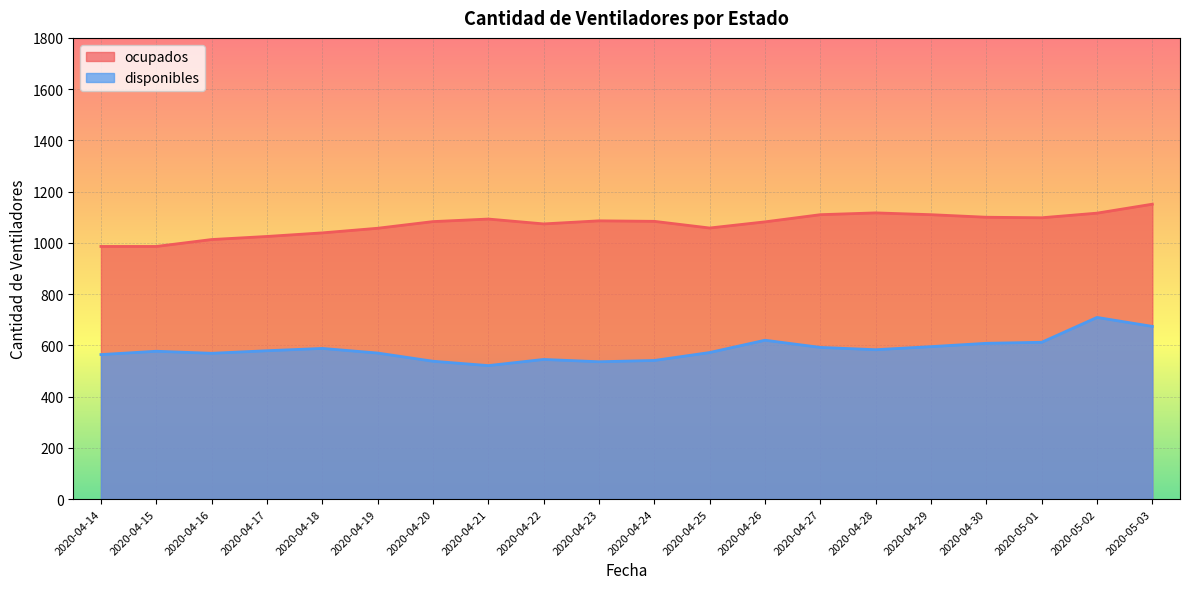

How many lines are shown in the chart?

2